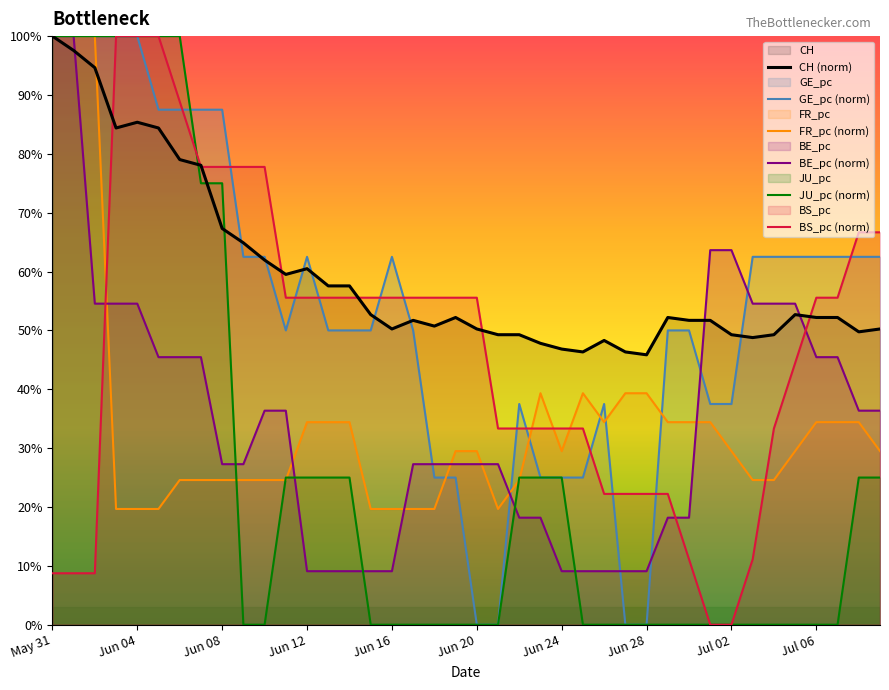

What is the maximum value for JU_pc (norm)?

100.0